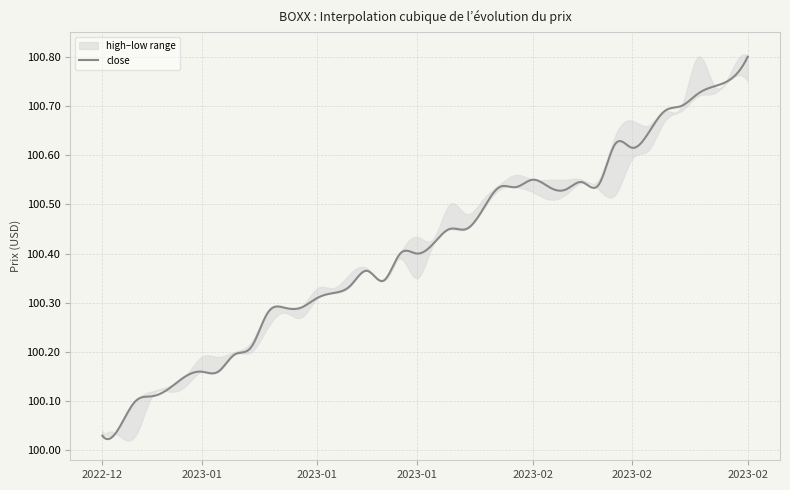

True or false: high has more than 1 points higher than both neighbors.

True